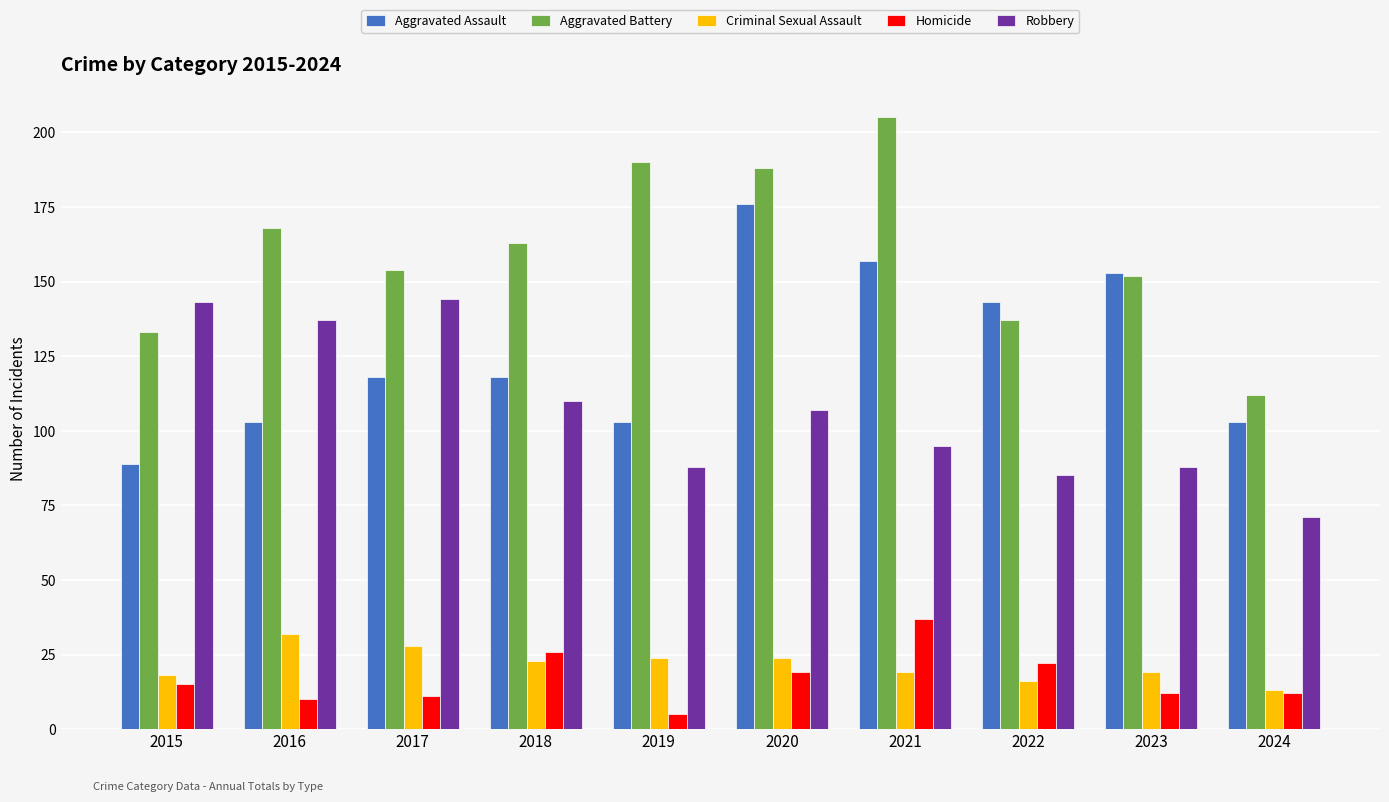

What are all the series names shown in the legend?

Aggravated Assault, Aggravated Battery, Criminal Sexual Assault, Homicide, Robbery